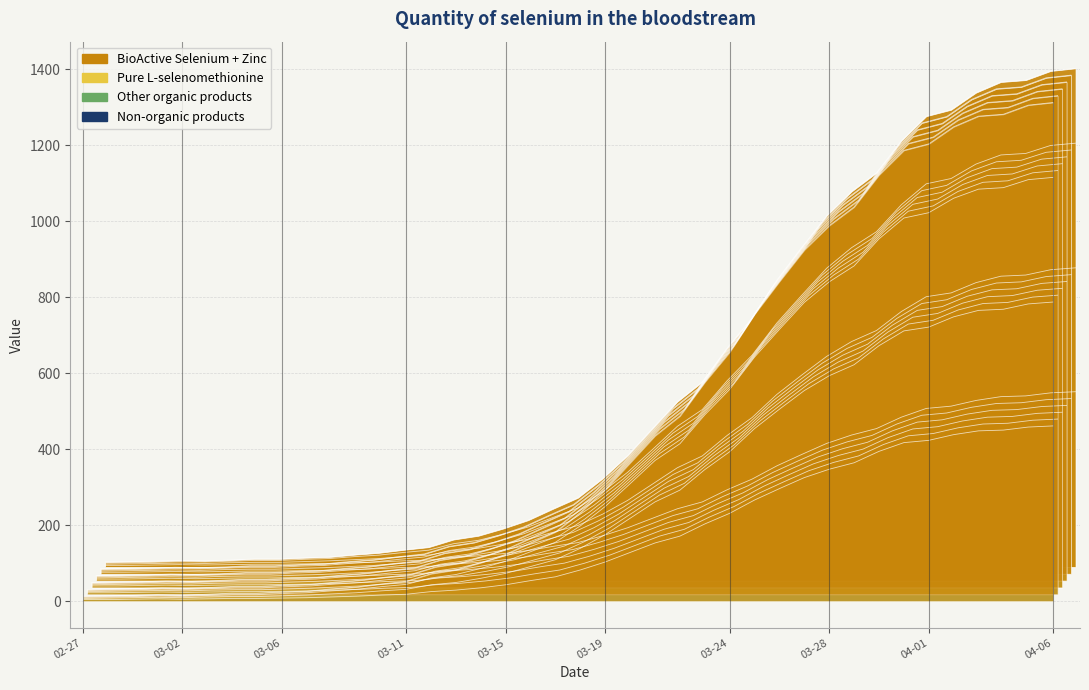

True or false: Non-organic products and Pure L-selenomethionine cross at least once.

False